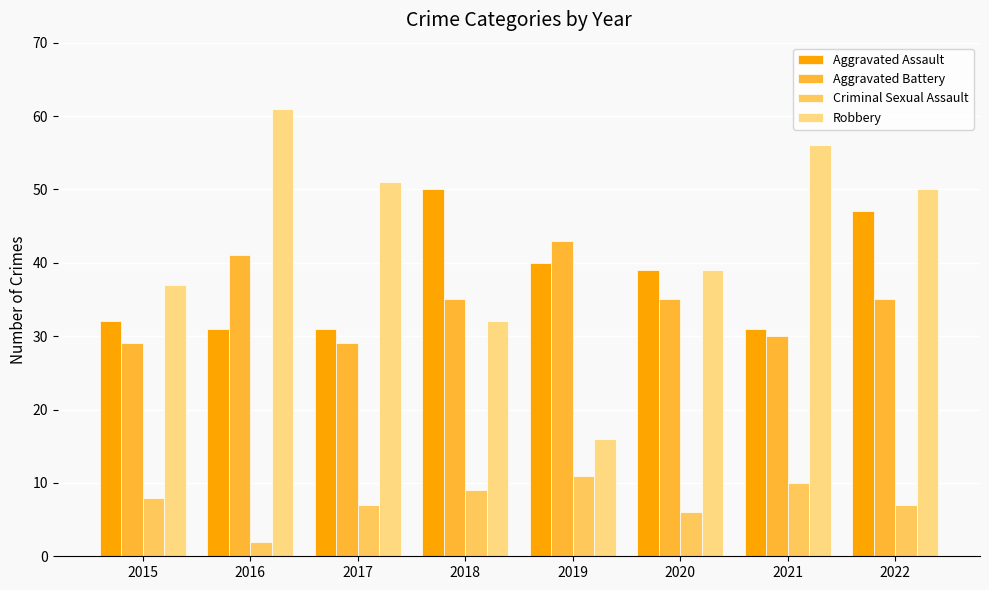

The Aggravated Battery series shows 39 at 2015. True or false?

False